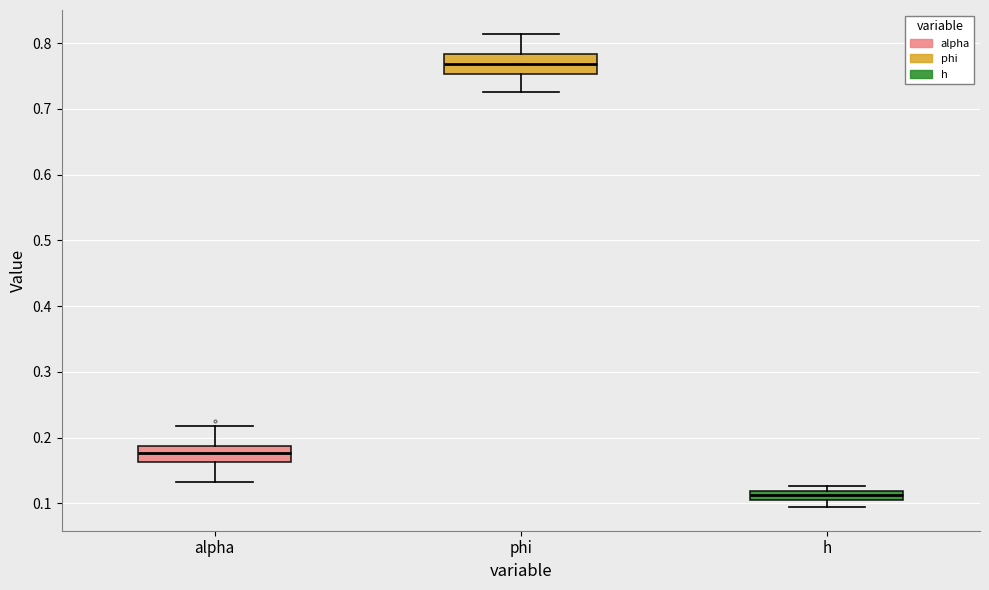

Which box's median line is the highest?

phi